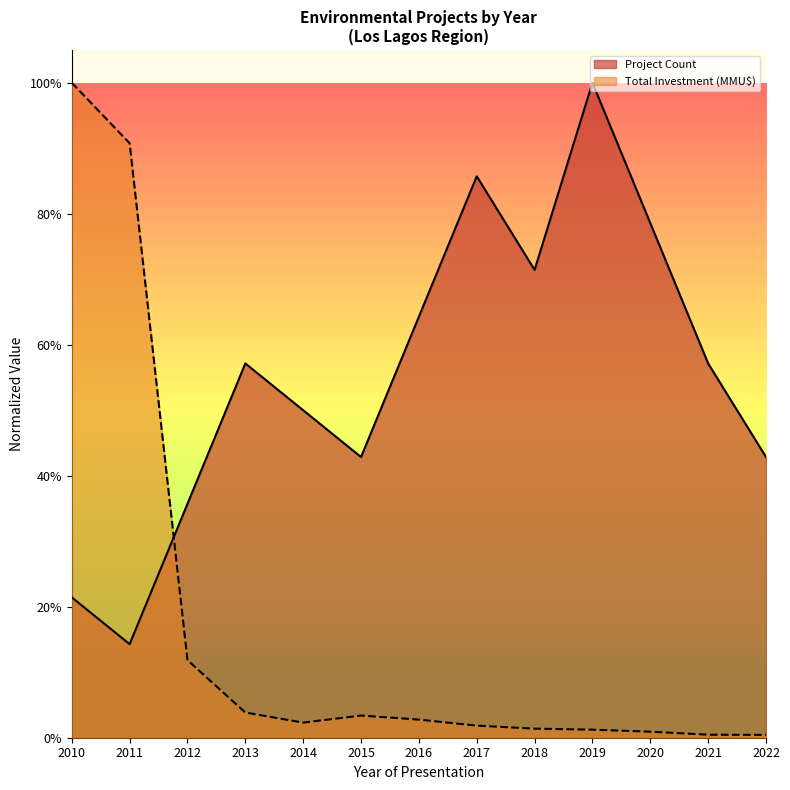

Rank the series by their maximum value, from highest to lowest.

Project Count, Total Investment (MMU$)